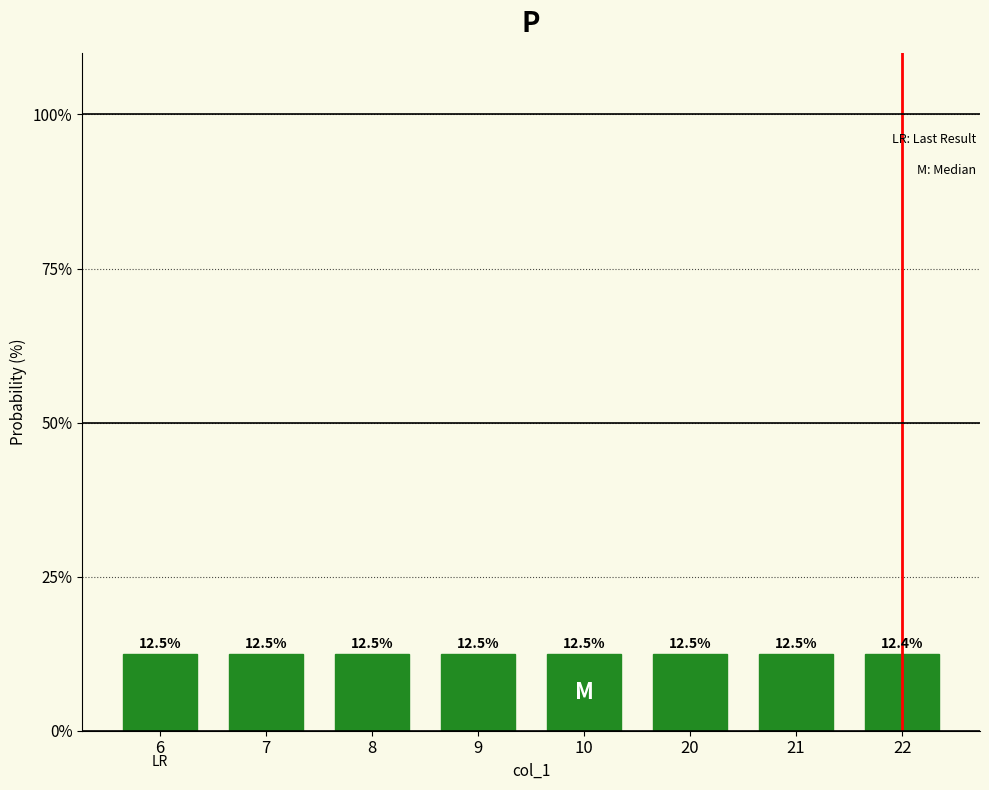

Approximately how many times larger is the value at 9 compared to 8?

1.0